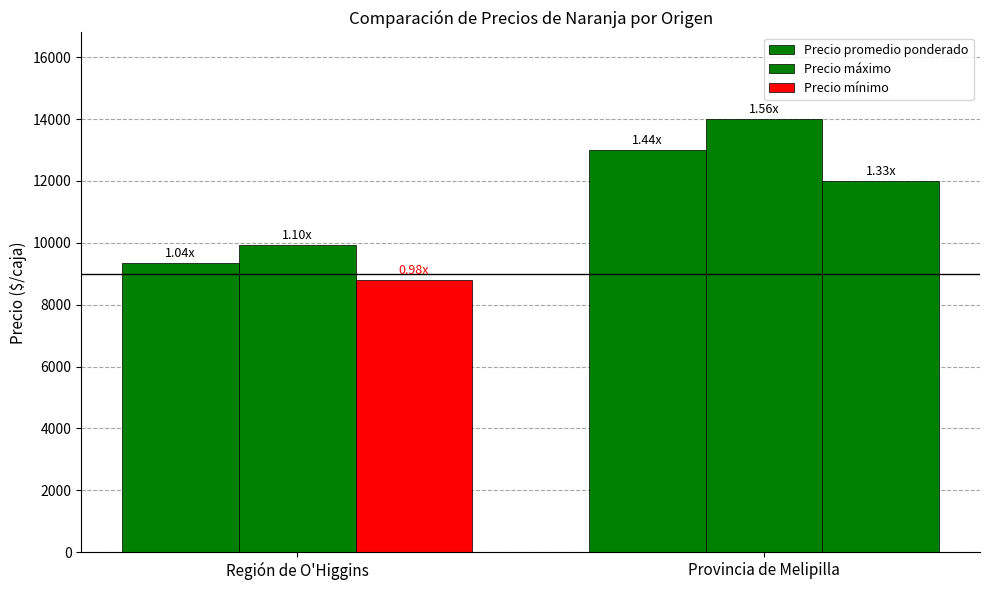

At how many categories does at least one series exceed 10025?

1